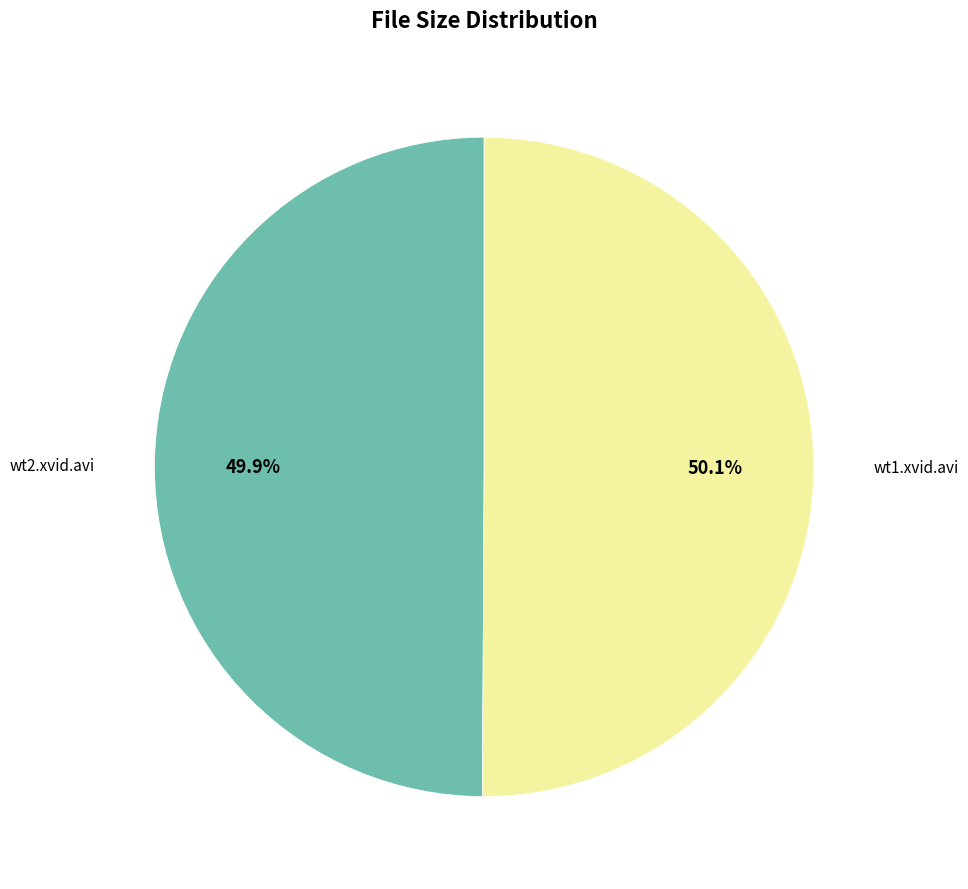

Count the number of slices in the pie.

2